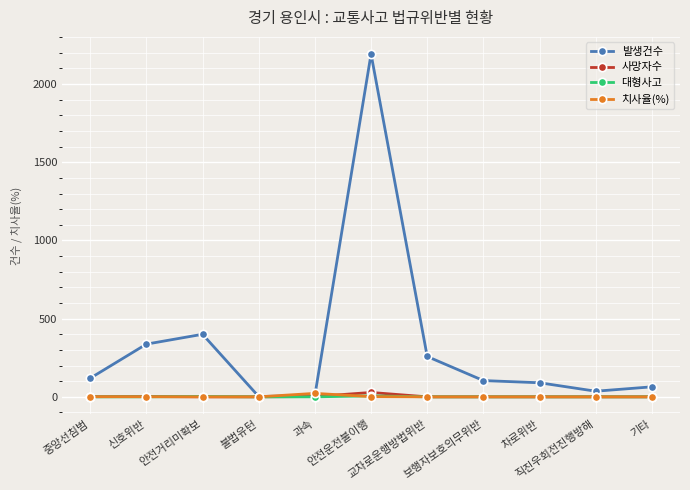

The value of 치사율(%) at 보행자보호의무위반 is 0.0. True or false?

True